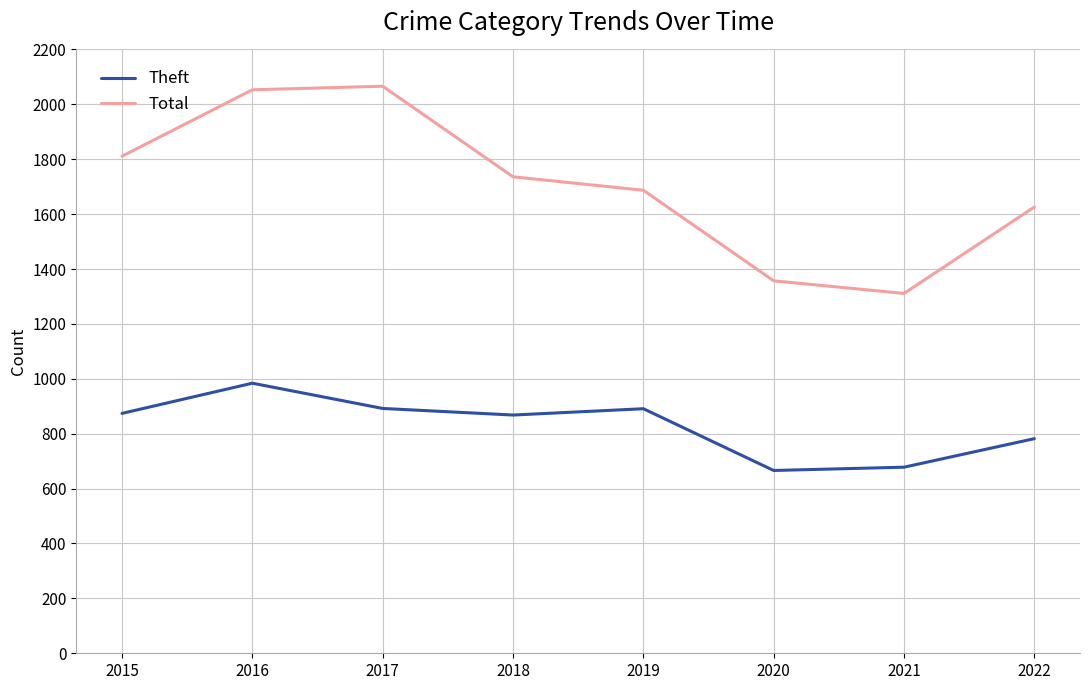

Which series has the largest total across all categories?

Total